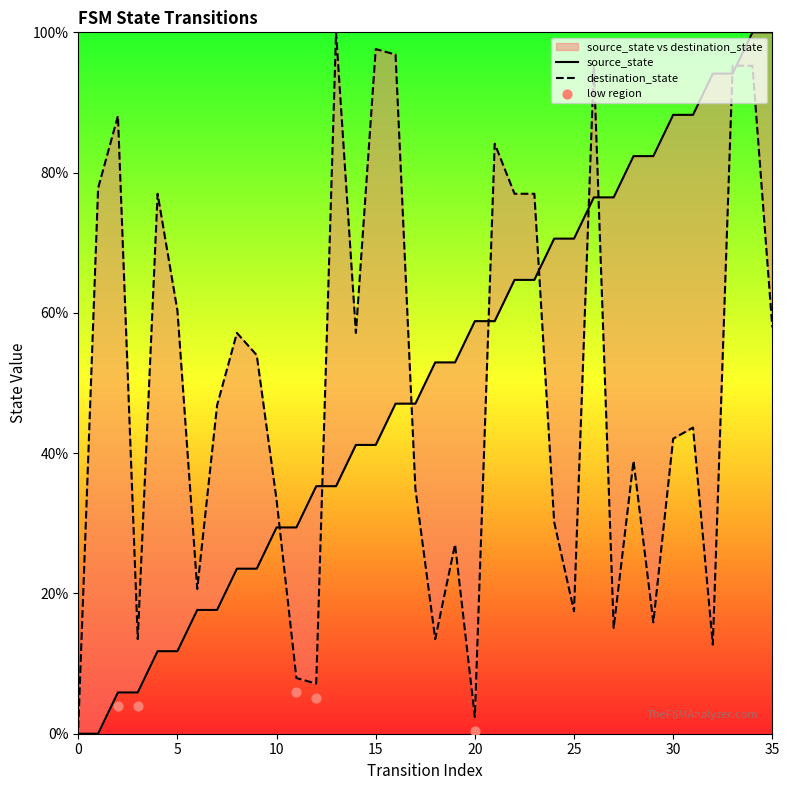

Which series has the largest Y range (max minus min)?

source_state